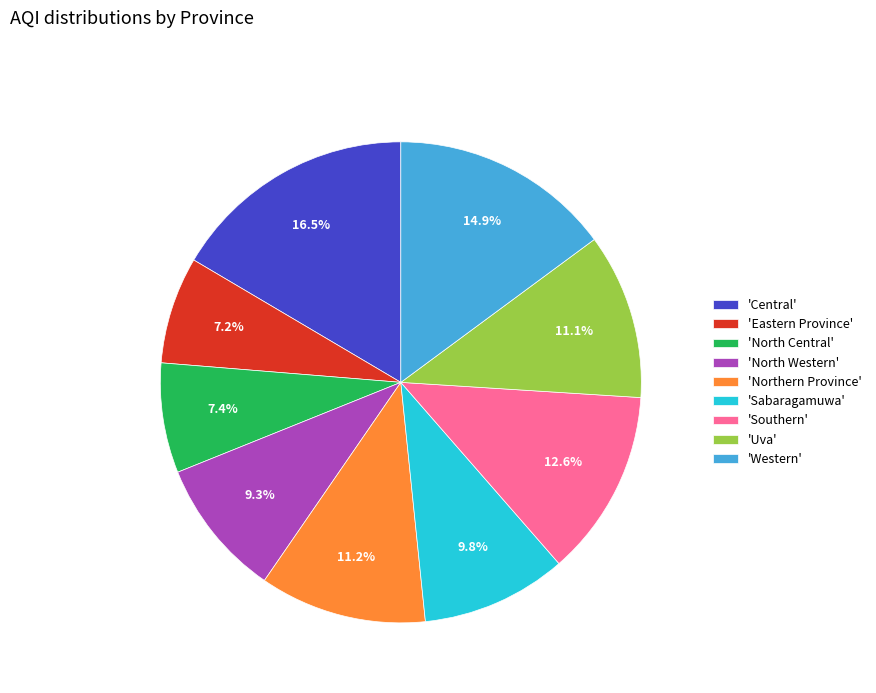

Which category has the biggest portion of the pie?

'Central'